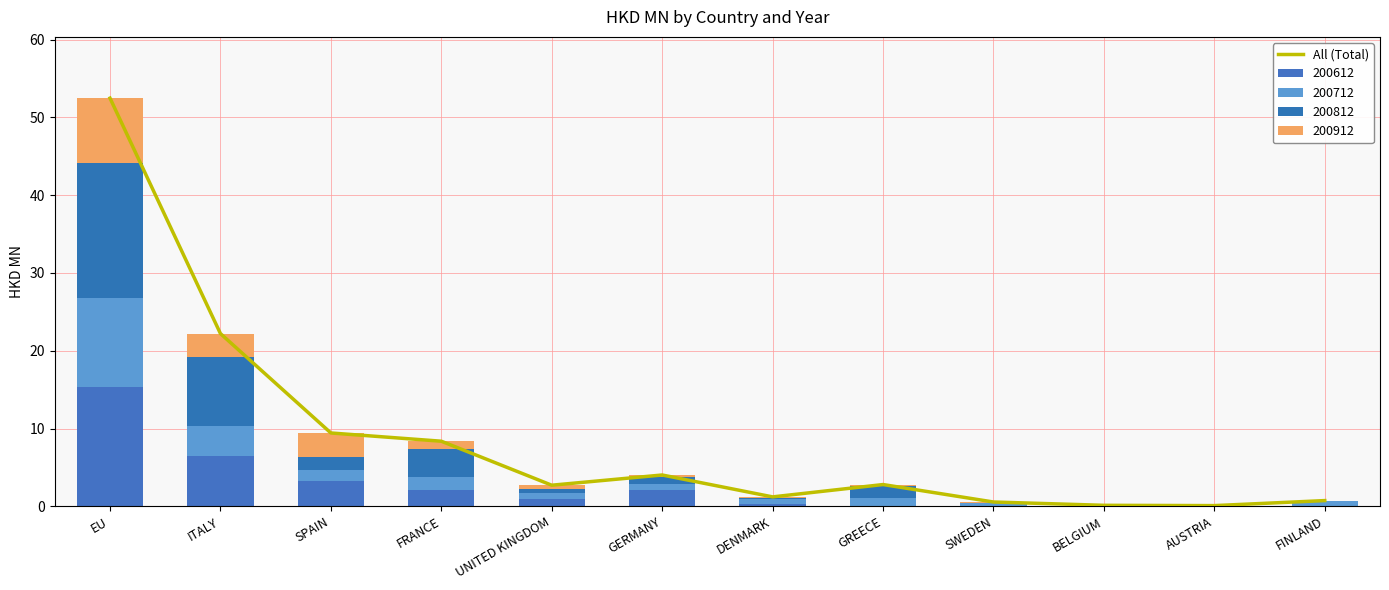

What is the value of the 4th bar from the left?

8.4